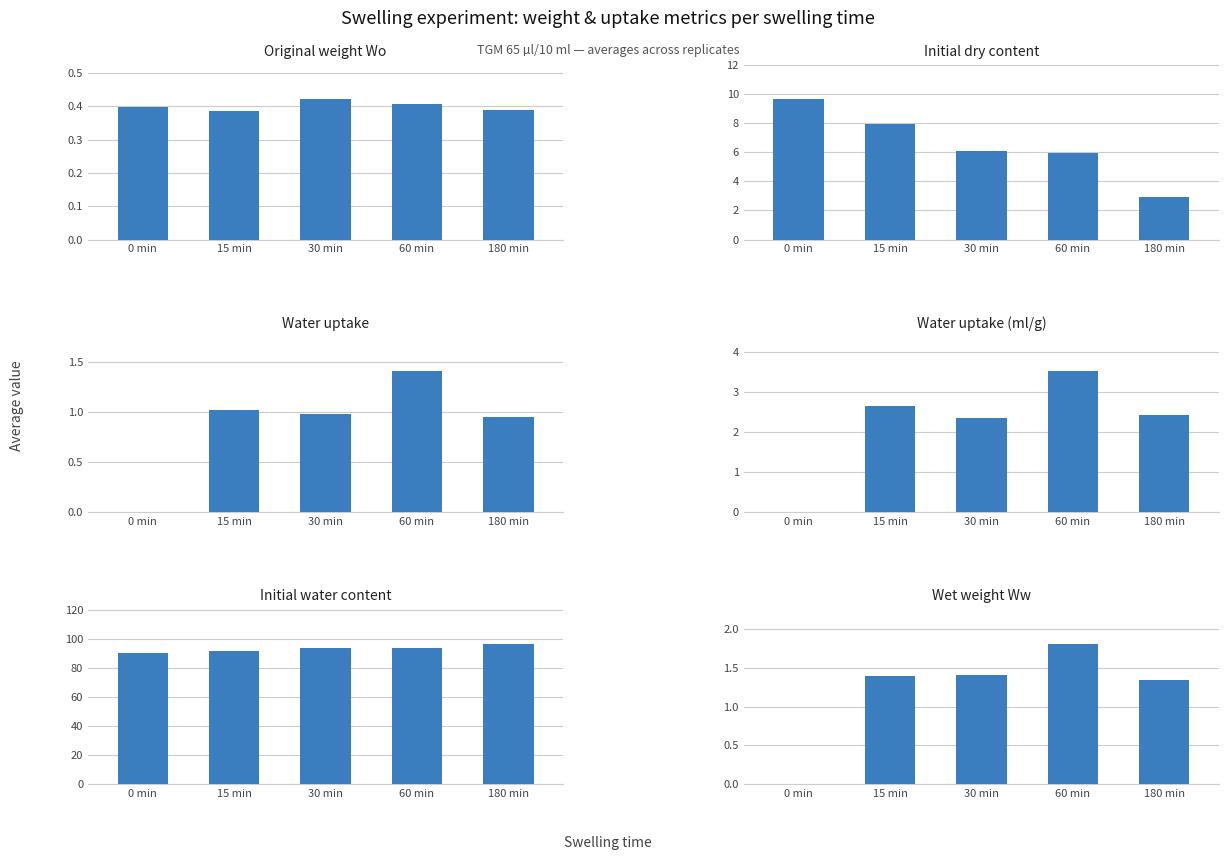

Rank the series by their maximum value, from lowest to highest.

Original weight Wo, Water uptake, Wet weight Ww, Water uptake (ml/g), Initial dry content, Initial water content